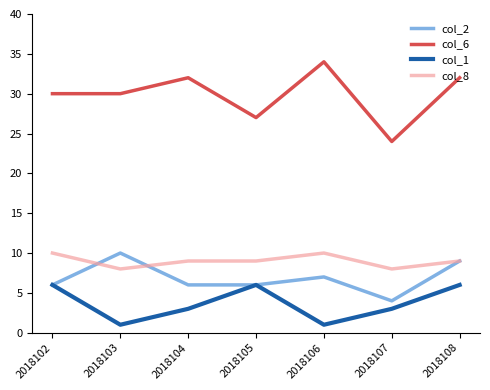

Which series has the largest total across all categories?

col_6